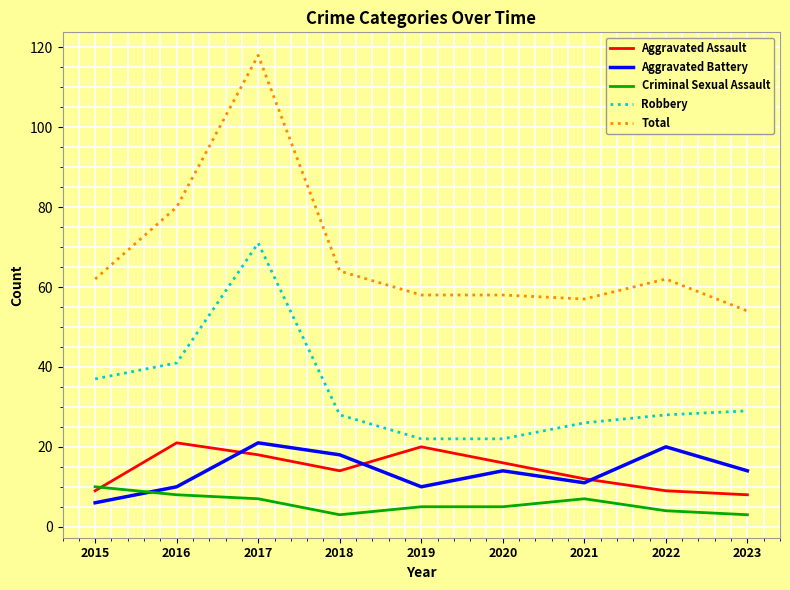

What is the total value across all series at 2018?

127